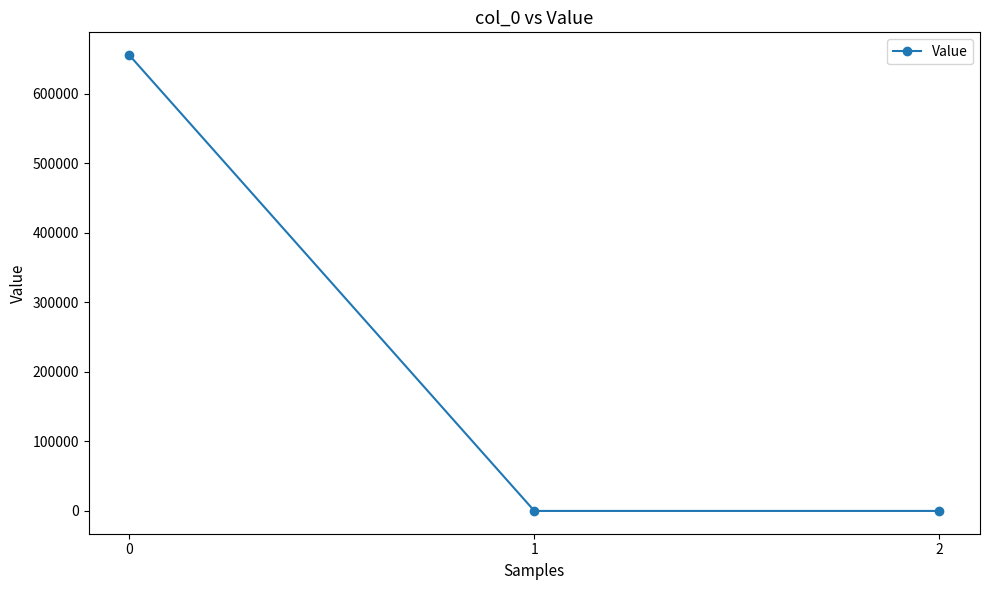

Is it true that the value at 0 is 1138869.5?

False